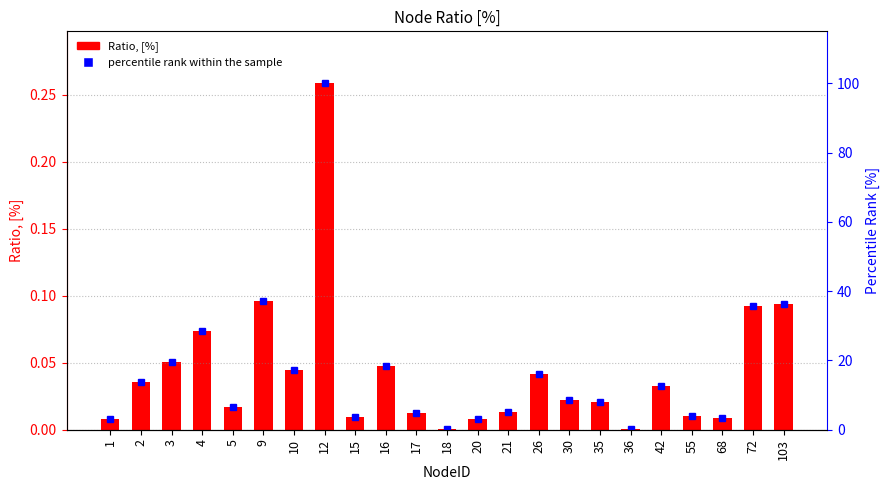

What is the sum of all percentile rank within the sample values?

386.7